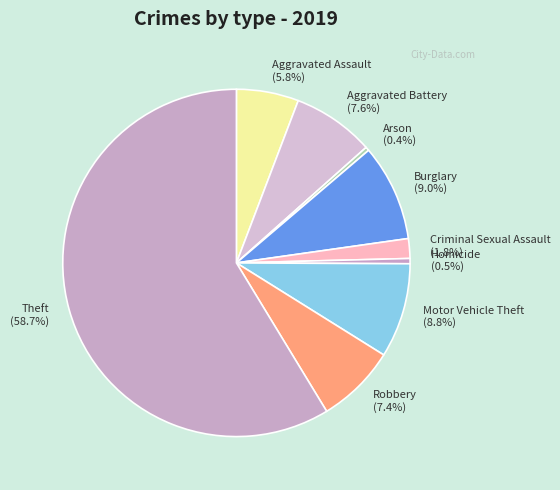

To the nearest percent, what is the difference between the Theft and Criminal Sexual Assault slice percentages?

57%